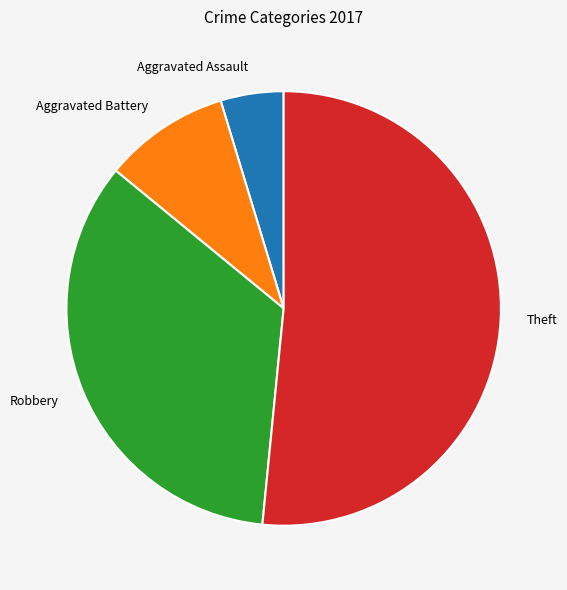

Which slice is the smallest?

Aggravated Assault